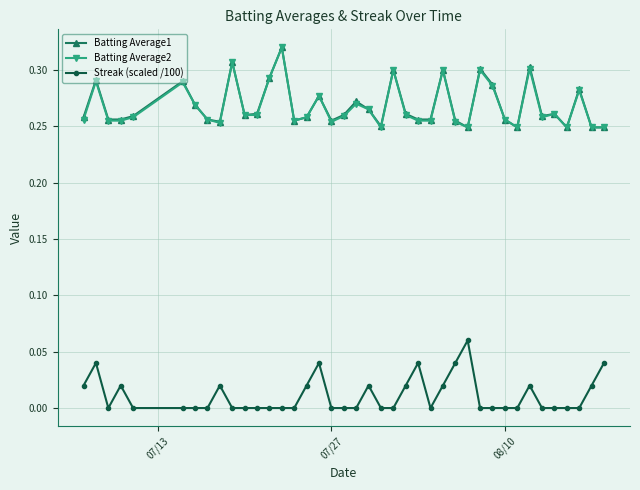

True or false: Streak (scaled /100) and Batting Average2 intersect in this chart.

False